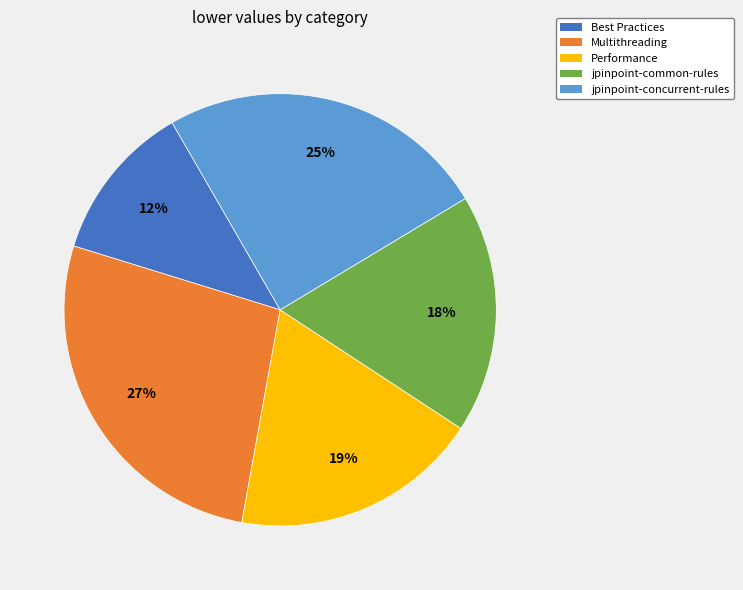

How many segments does this pie chart have?

5